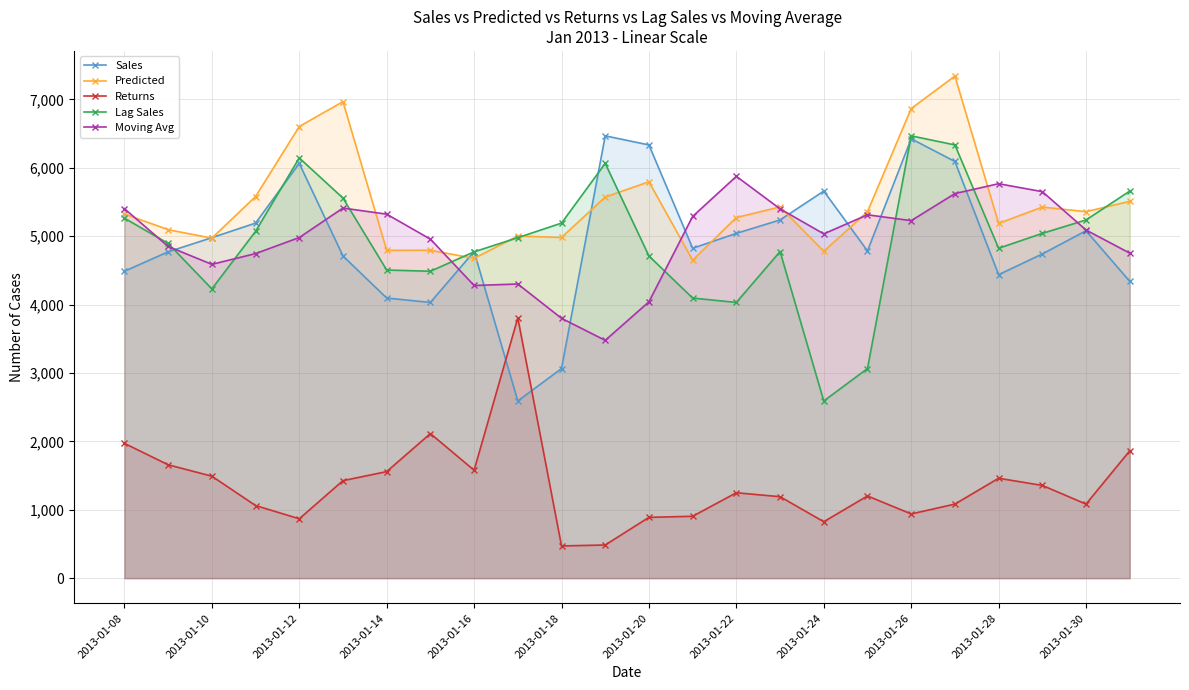

In Sales, how many points are lower than both neighbors (excluding endpoints)?

5